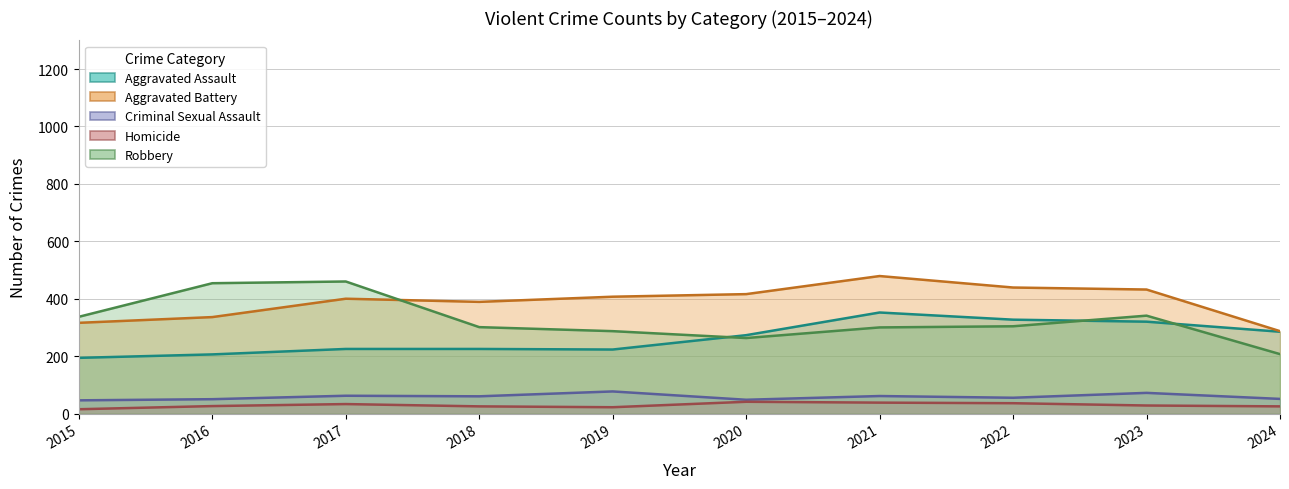

Reading left to right, list all the values displayed in this chart.

Aggravated Assault: 2015=194	2016=206	2017=225	2018=225	2019=223	2020=273	2021=352	2022=327	2023=320	2024=285
Aggravated Battery: 2015=316	2016=336	2017=400	2018=389	2019=407	2020=416	2021=479	2022=439	2023=432	2024=287
Criminal Sexual Assault: 2015=46	2016=50	2017=62	2018=60	2019=77	2020=48	2021=61	2022=55	2023=72	2024=51
Homicide: 2015=15	2016=26	2017=33	2018=25	2019=22	2020=41	2021=38	2022=36	2023=28	2024=25
Robbery: 2015=337	2016=454	2017=460	2018=301	2019=287	2020=263	2021=300	2022=304	2023=341	2024=207